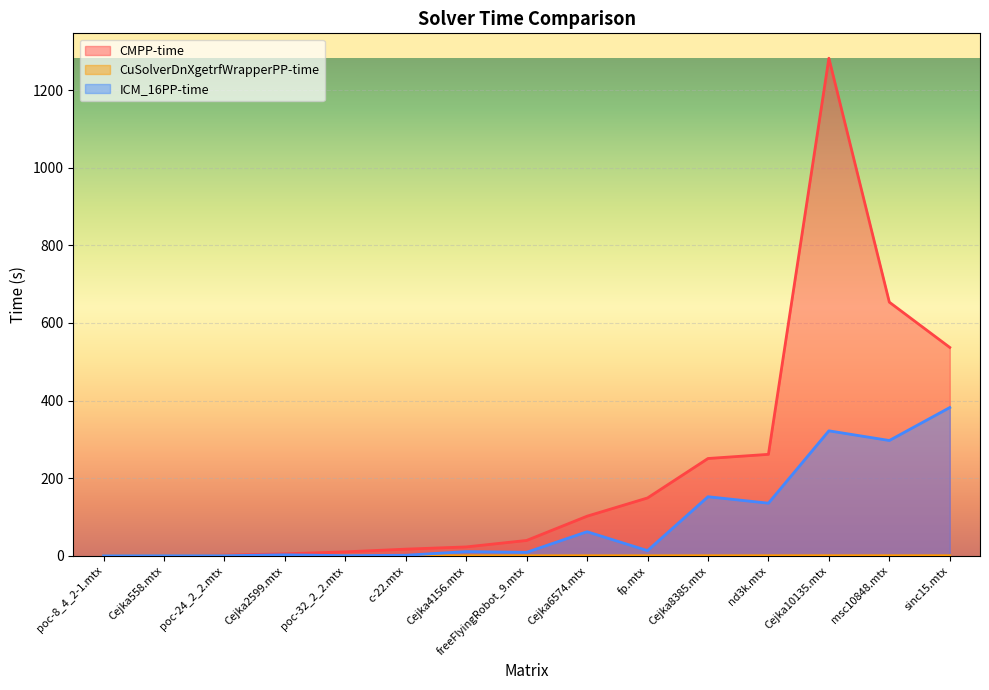

What is the sum of all CuSolverDnXgetrfWrapperPP-time values?

0.7